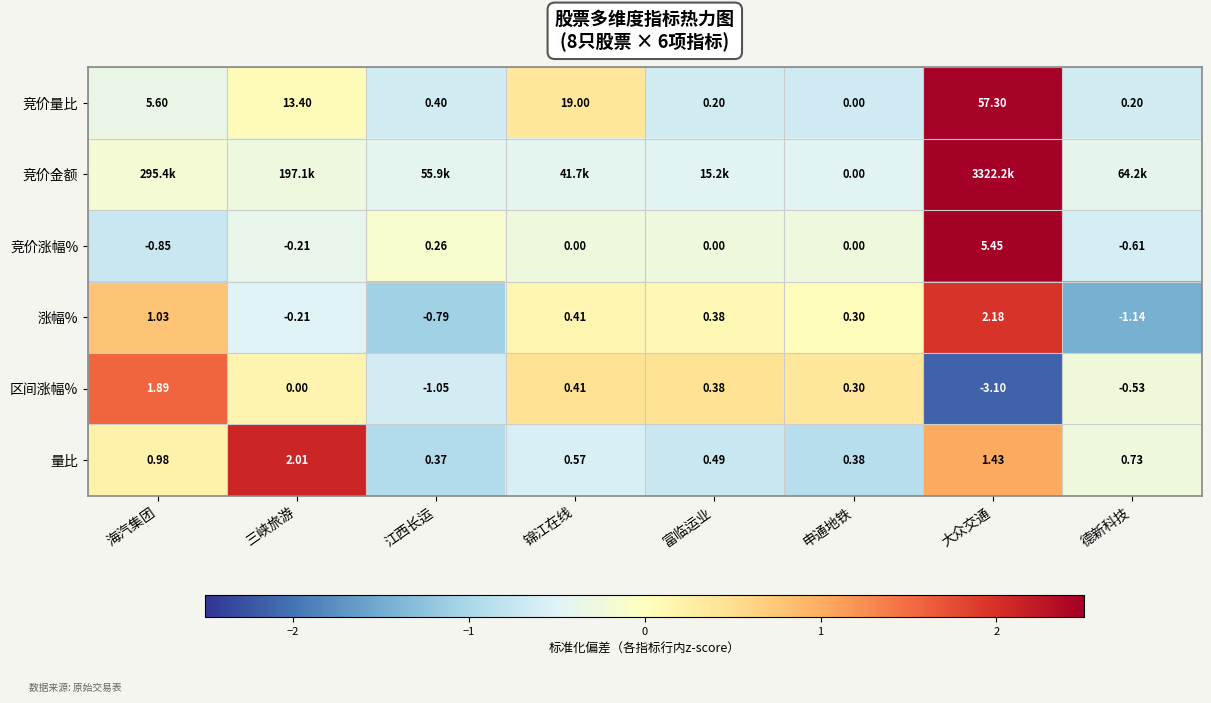

Which category has the lowest value in the 区间涨幅% series?

大众交通